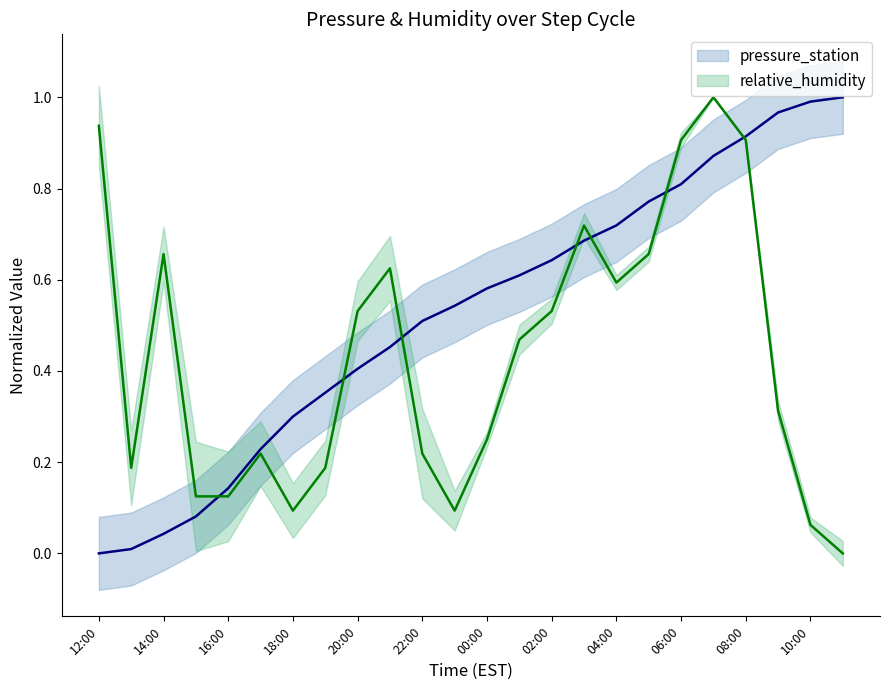

What is the difference between the maximum and minimum values in the pressure_station series?

1.0